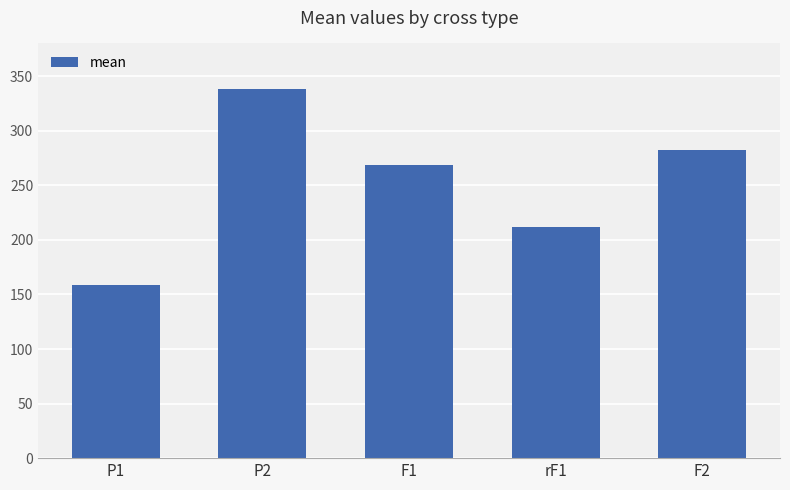

Count the number of categories in the chart.

5